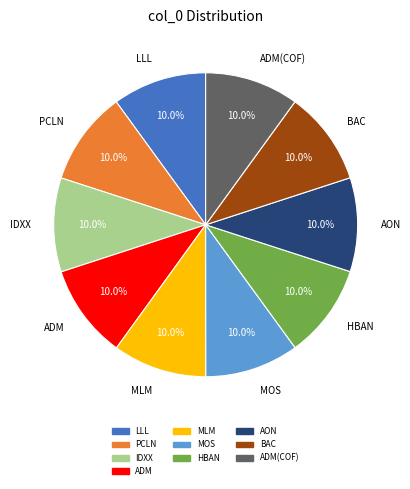

What percentage is NOT represented by IDXX?

90.0%